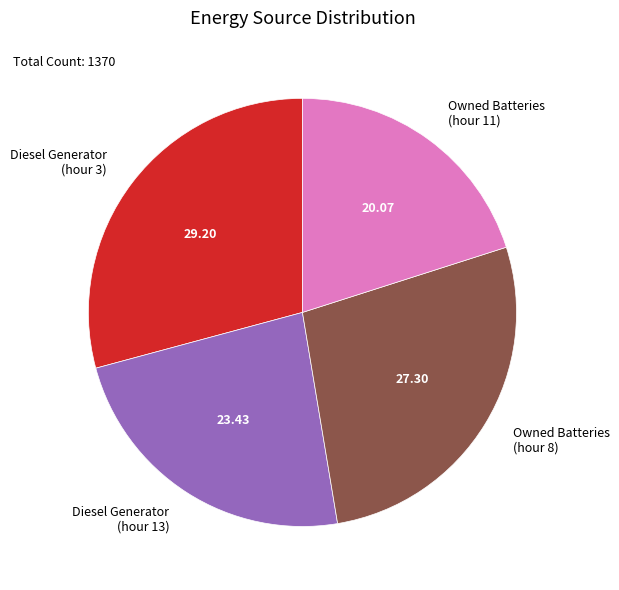

Which category has the biggest portion of the pie?

Diesel Generator (hour 3)